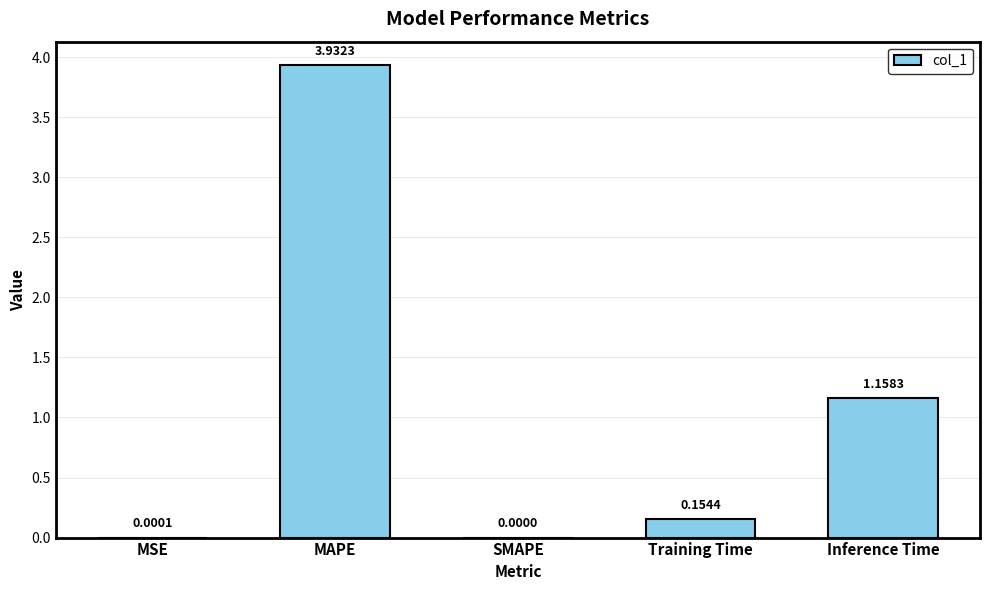

What is the change in value from SMAPE to Training Time?

+0.2